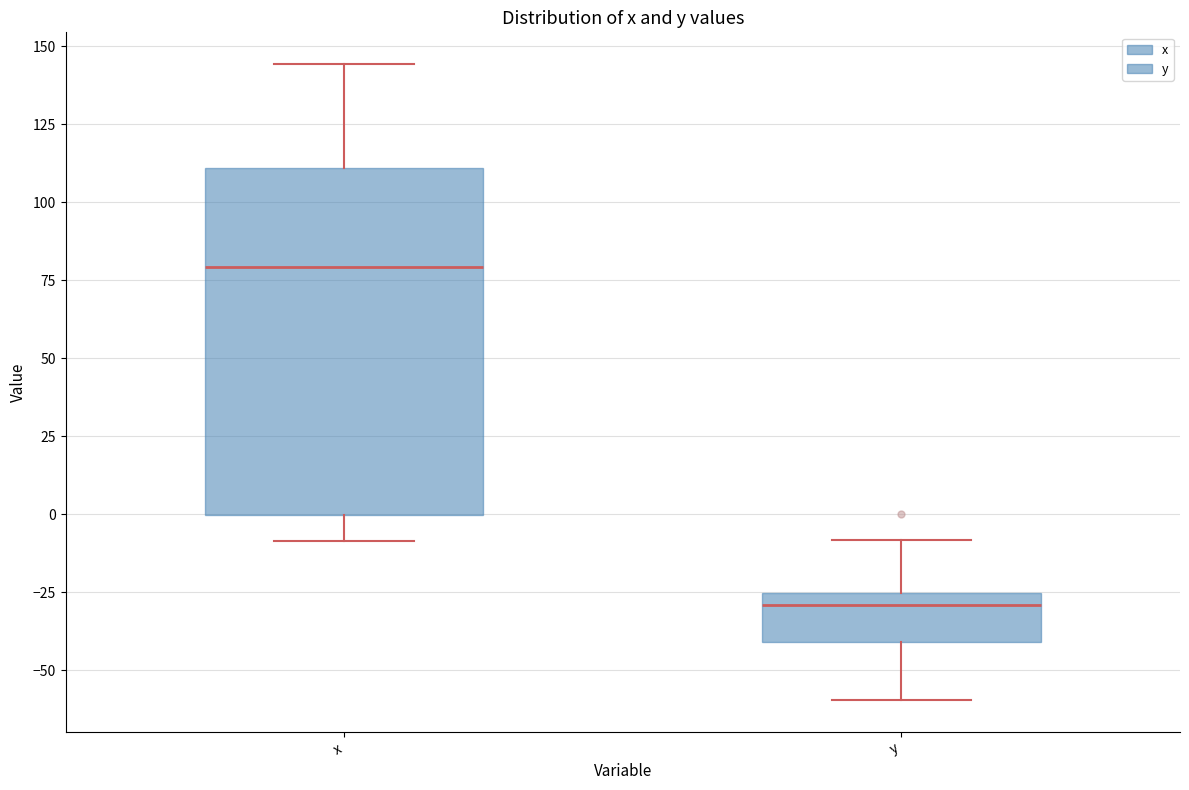

Which box has the highest median line?

x